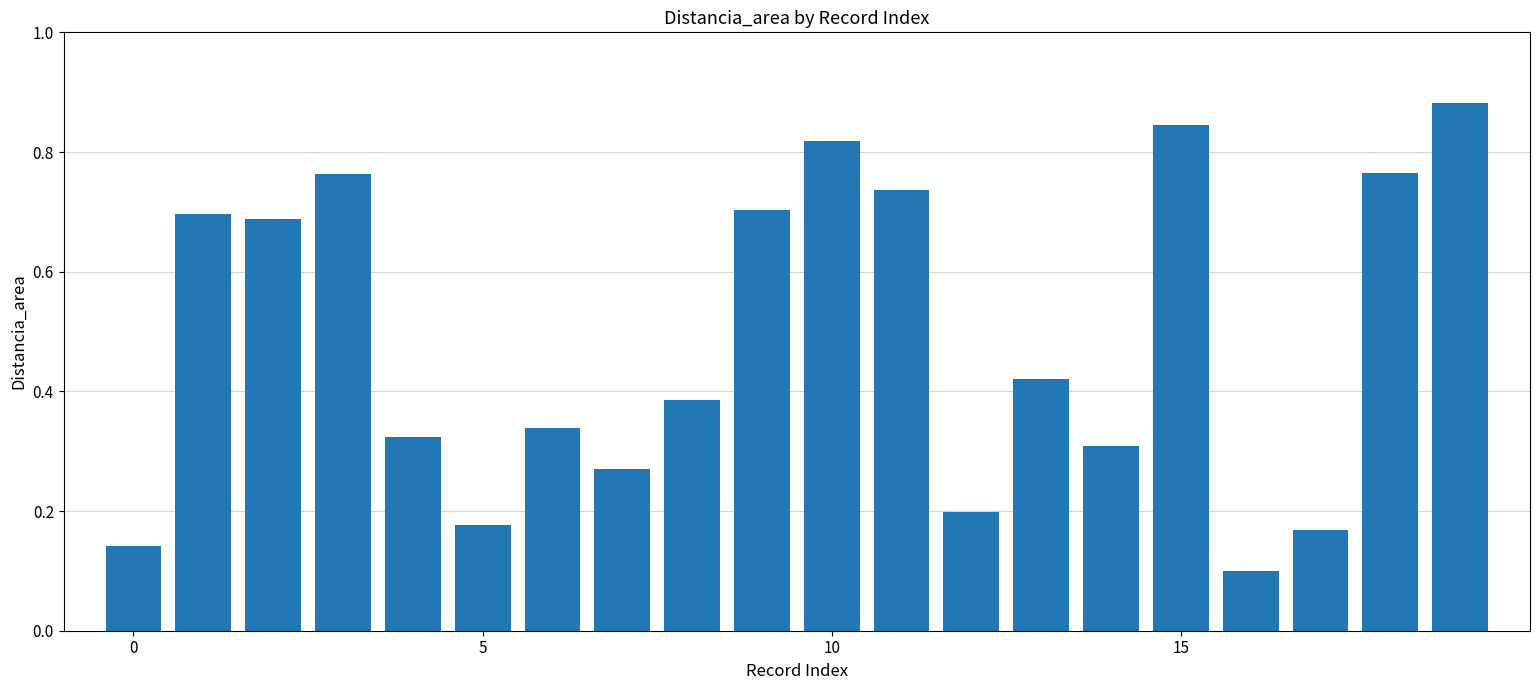

What is the average value?

0.5